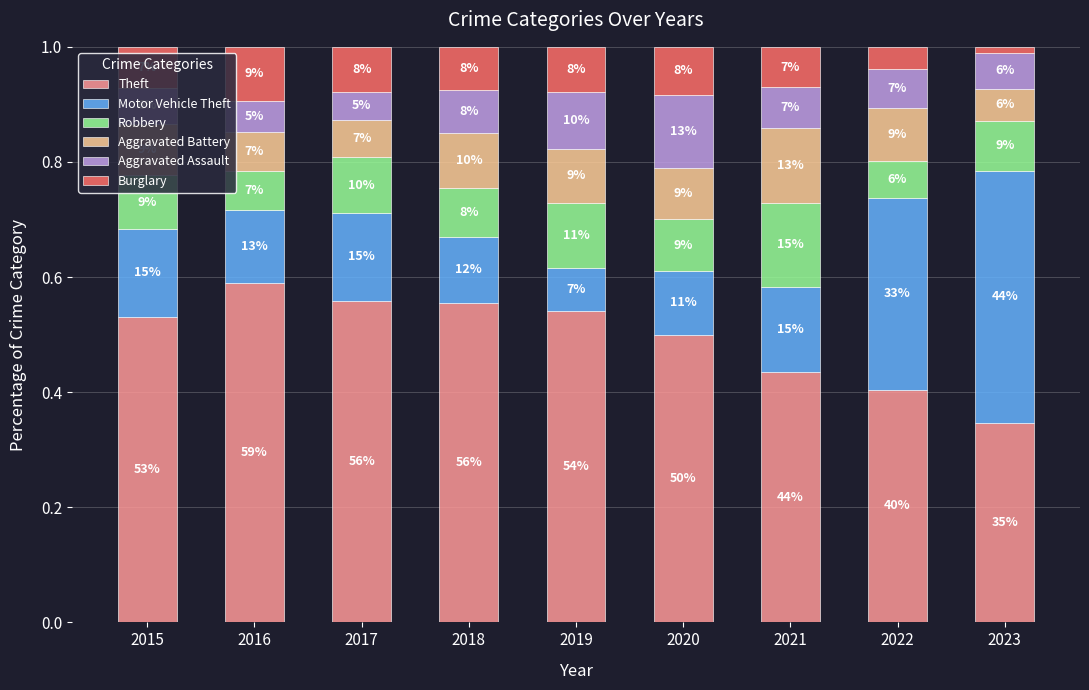

The value of Theft at 2020 is 0.5. True or false?

True